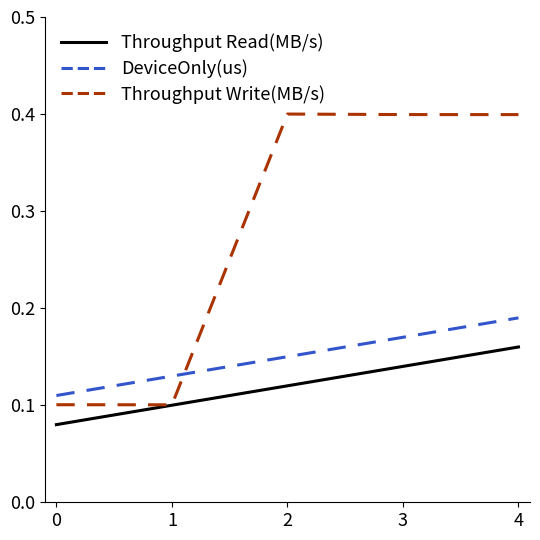

What is the maximum value shown in the chart?

0.4